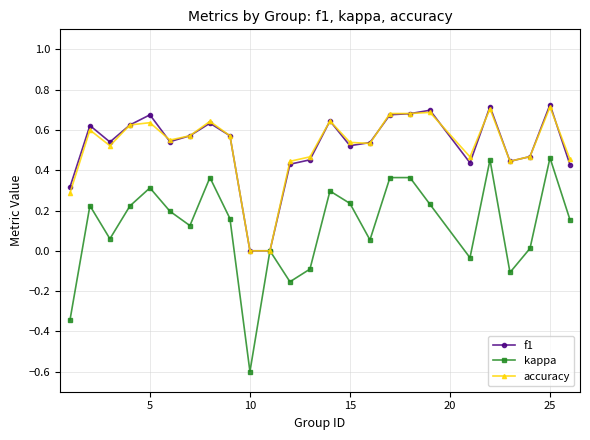

What is the lowest value of the kappa series?

-0.6